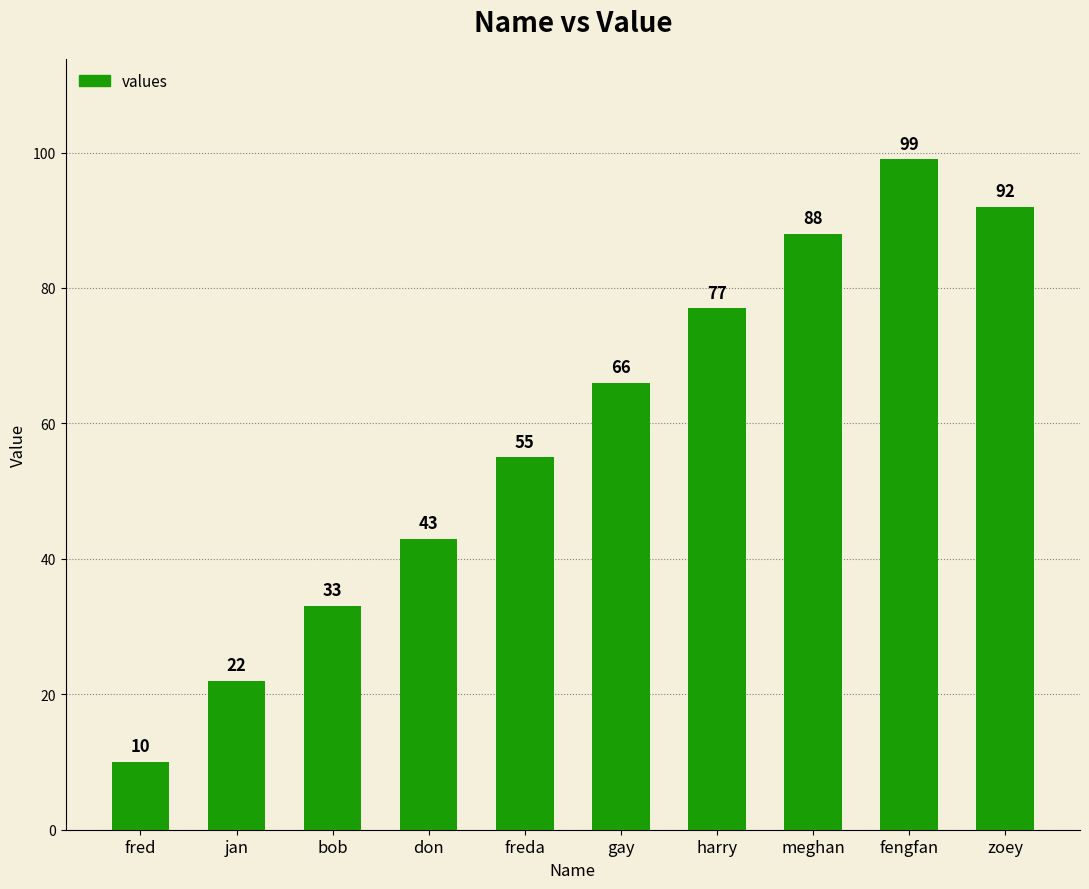

What is the difference between the values at meghan and harry?

11